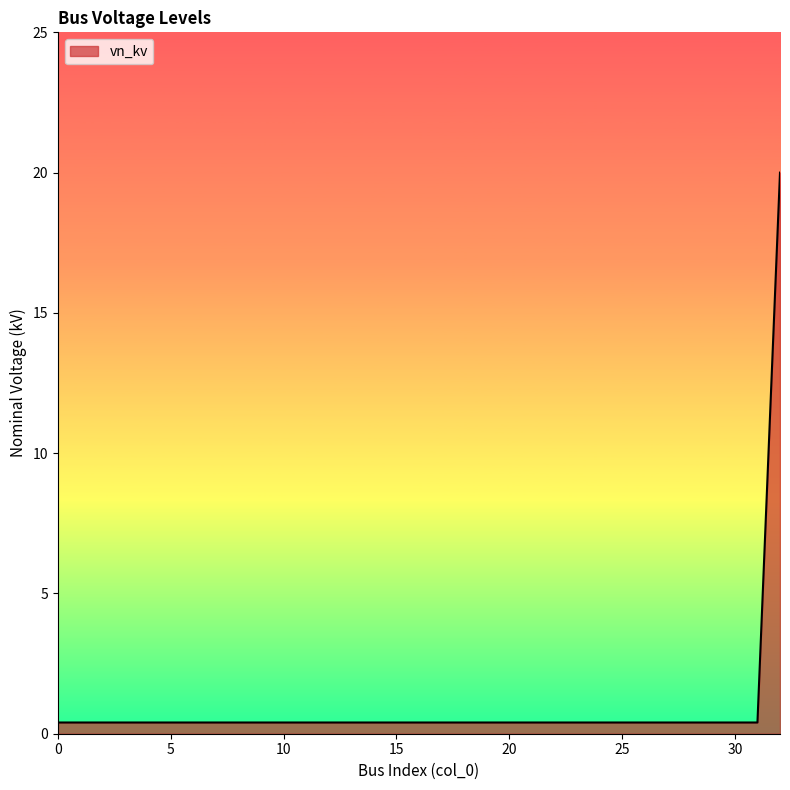

What is the greatest value displayed?

20.0